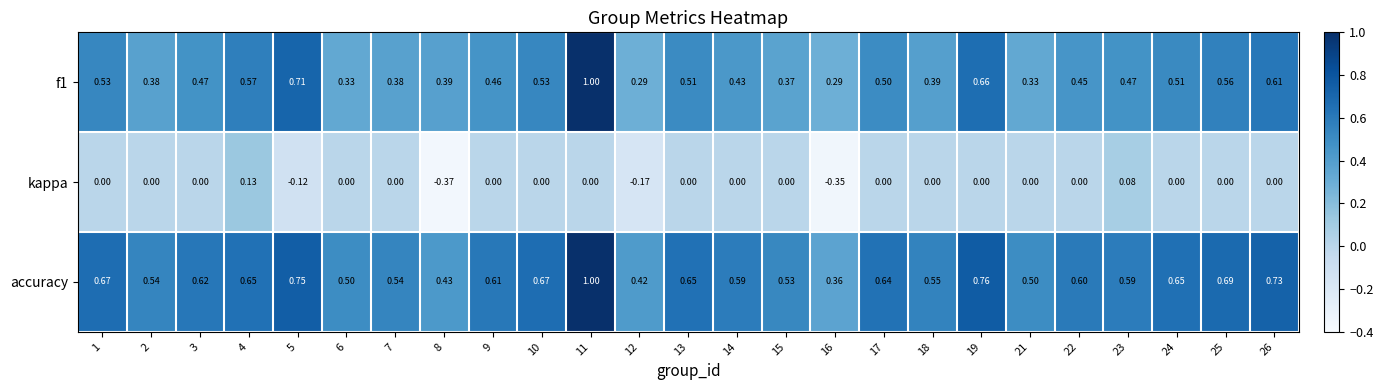

Which series changed the most between 3 and 17?

f1